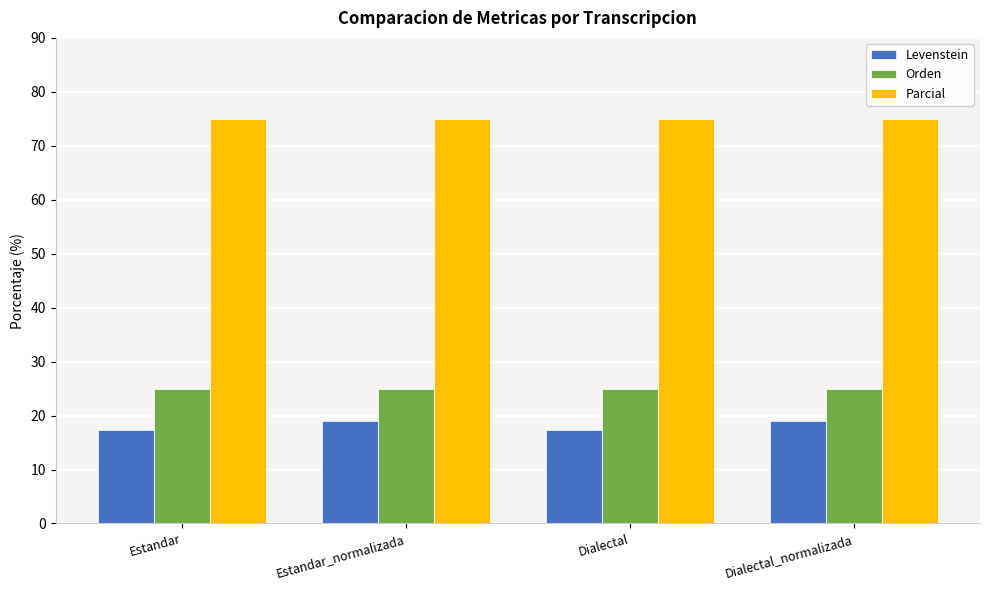

What is the sum of the Parcial values at Estandar_normalizada and Dialectal?

150.0